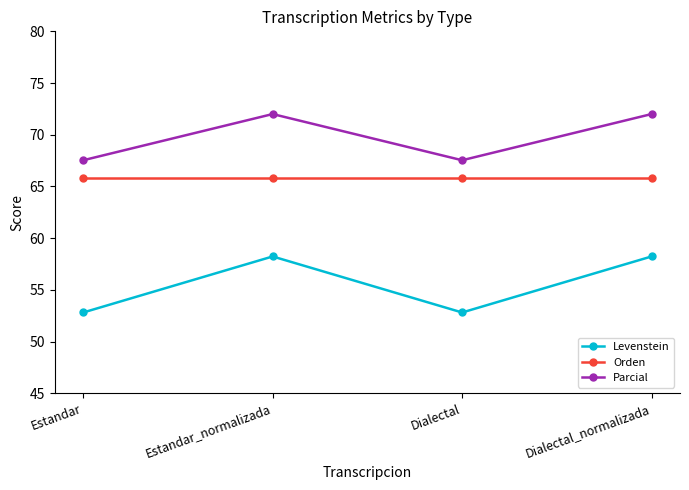

What are all the series names shown in the legend?

Levenstein, Orden, Parcial